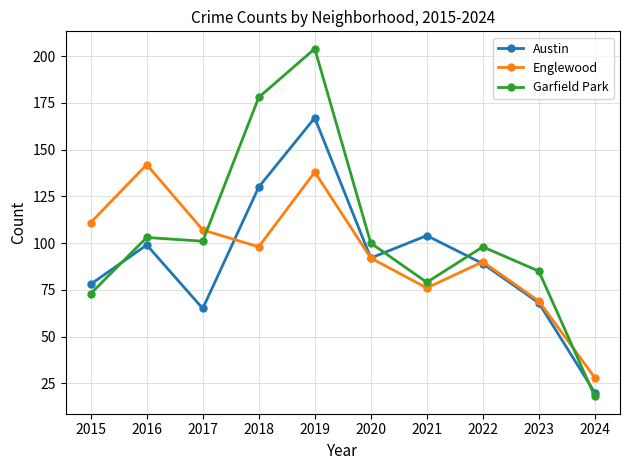

Is it true that Austin equals 35 at 2024?

False